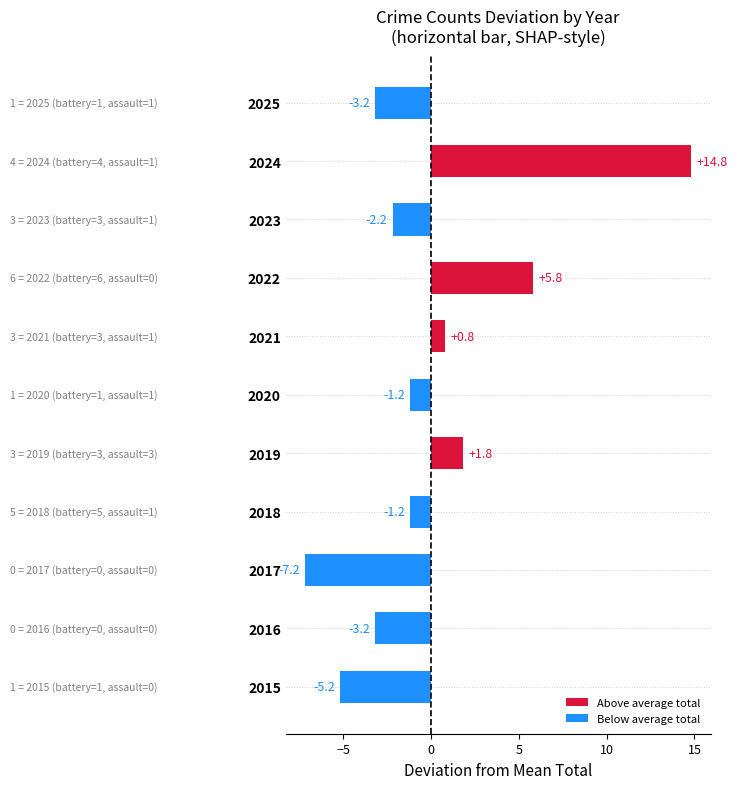

How many data points are above -1?

4